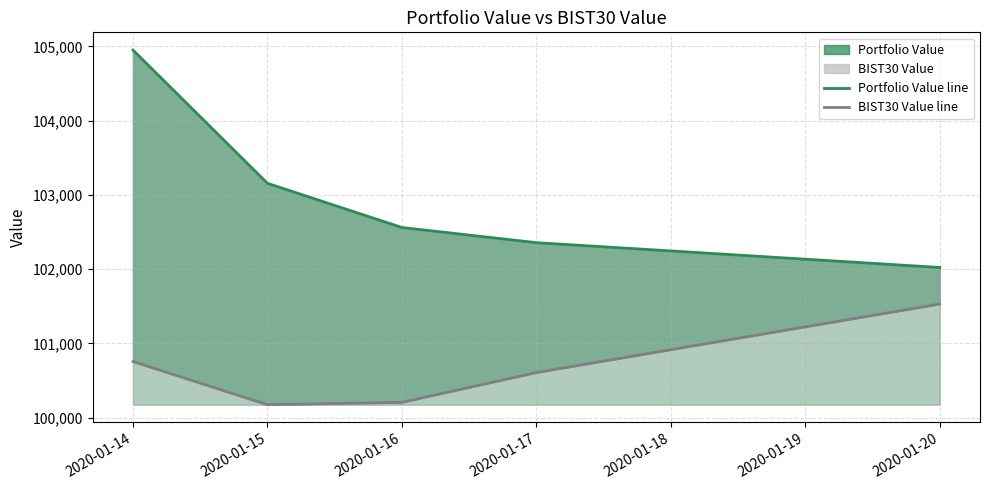

Is it true that Portfolio Value line equals 47256.3 at 2020-01-16?

False